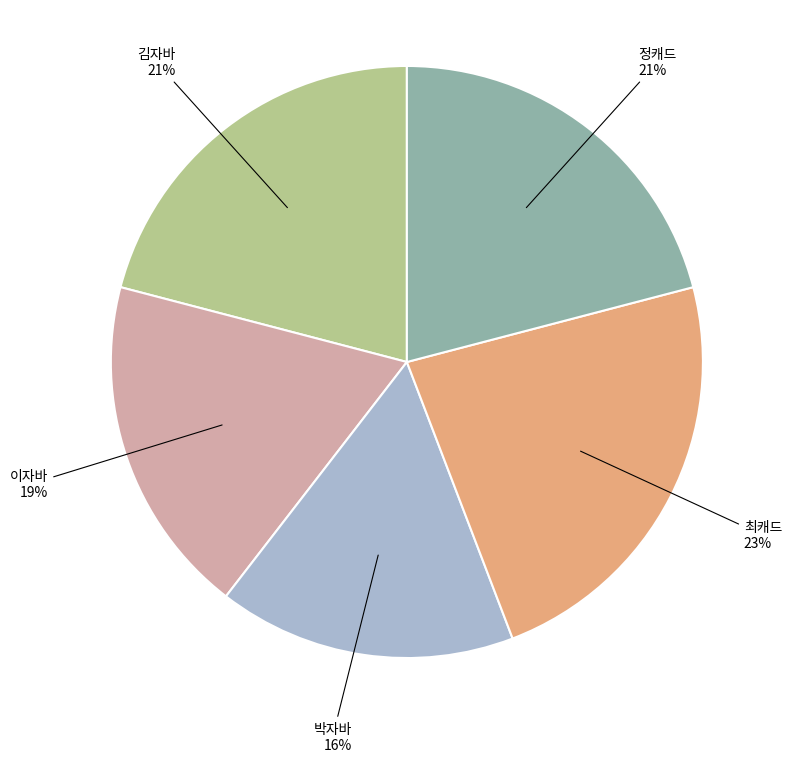

Does 최캐드 account for over 50% of the chart?

No